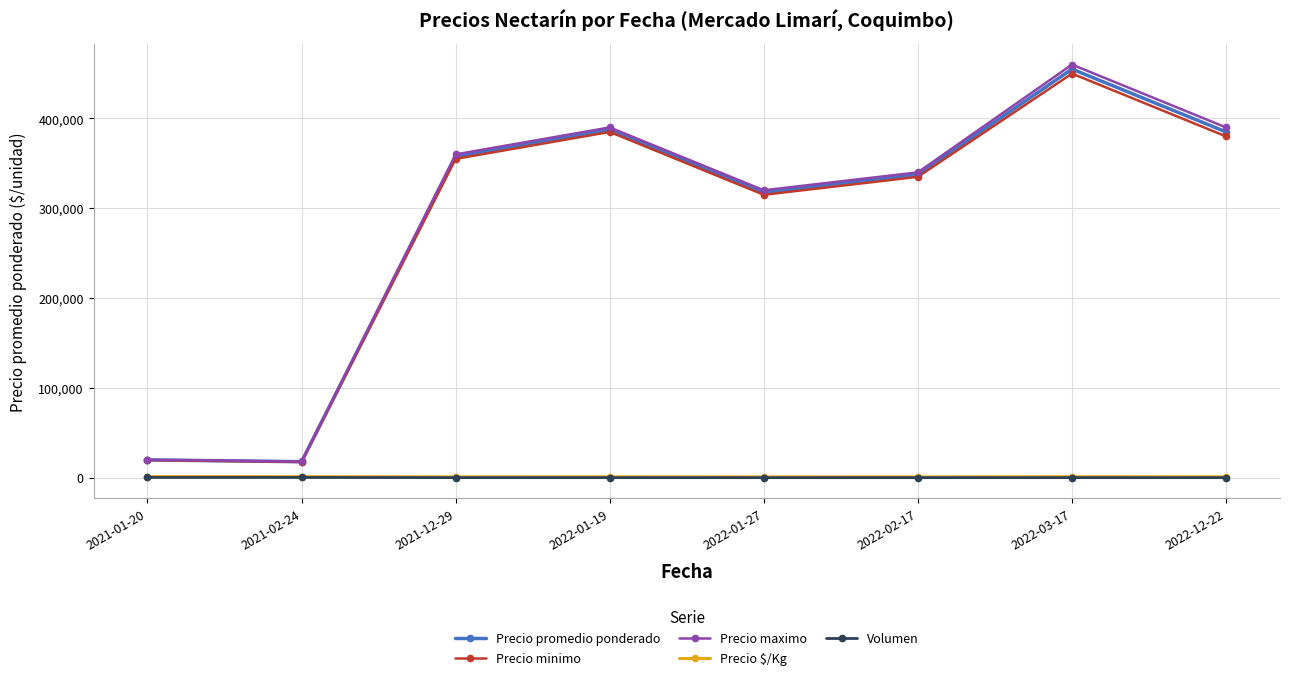

What is the sum of the Precio maximo values at 2021-12-29 and 2021-02-24?

378000